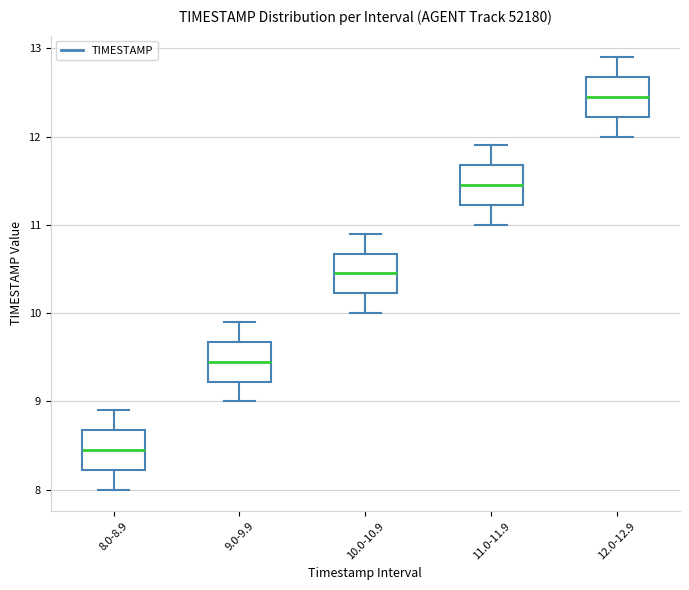

Where does the lower whisker of the box for 10.0-10.9 end on the y-axis? The values are not printed on the chart, so give them approximately, as read against the axis.

10.0